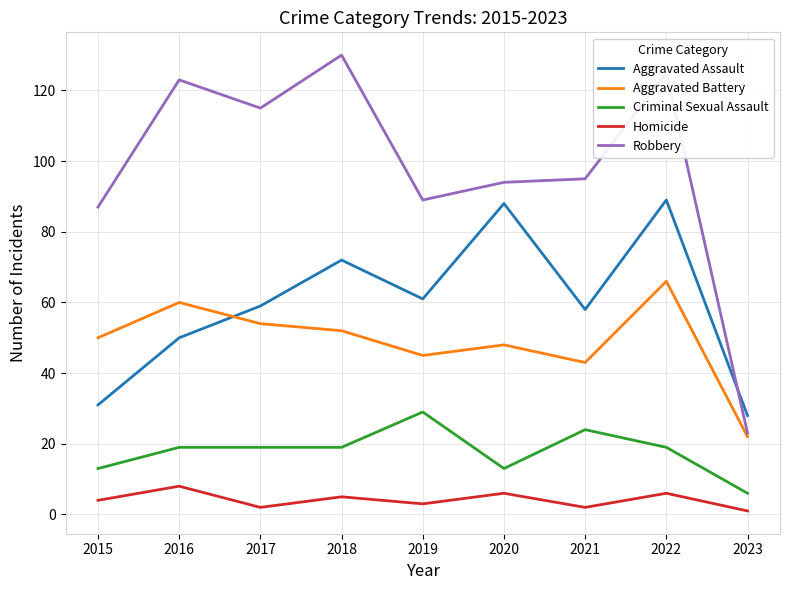

Between 2015 and 2023, which series saw the biggest shift?

Robbery